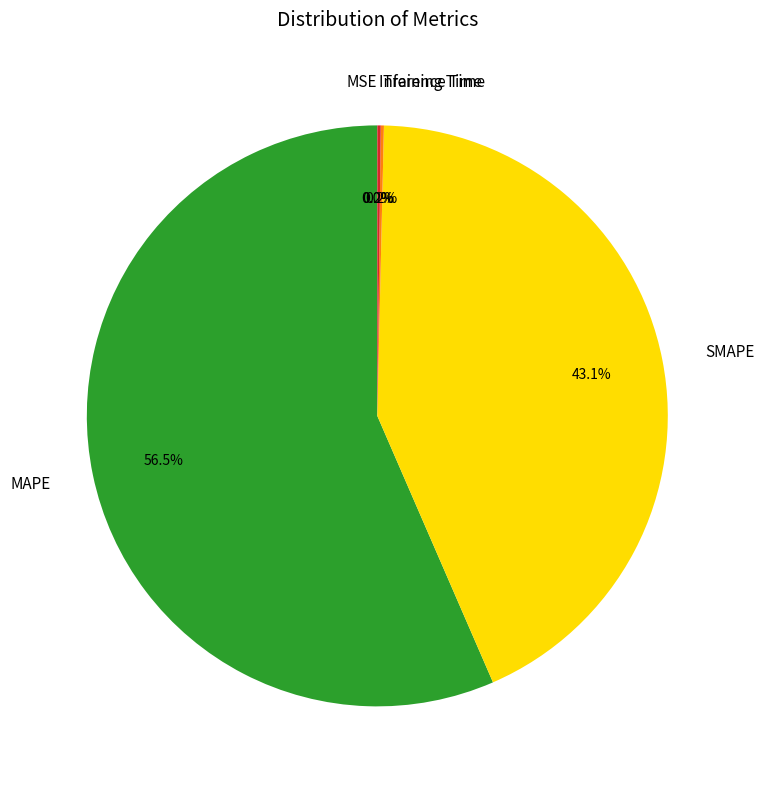

Which category has the biggest portion of the pie?

MAPE